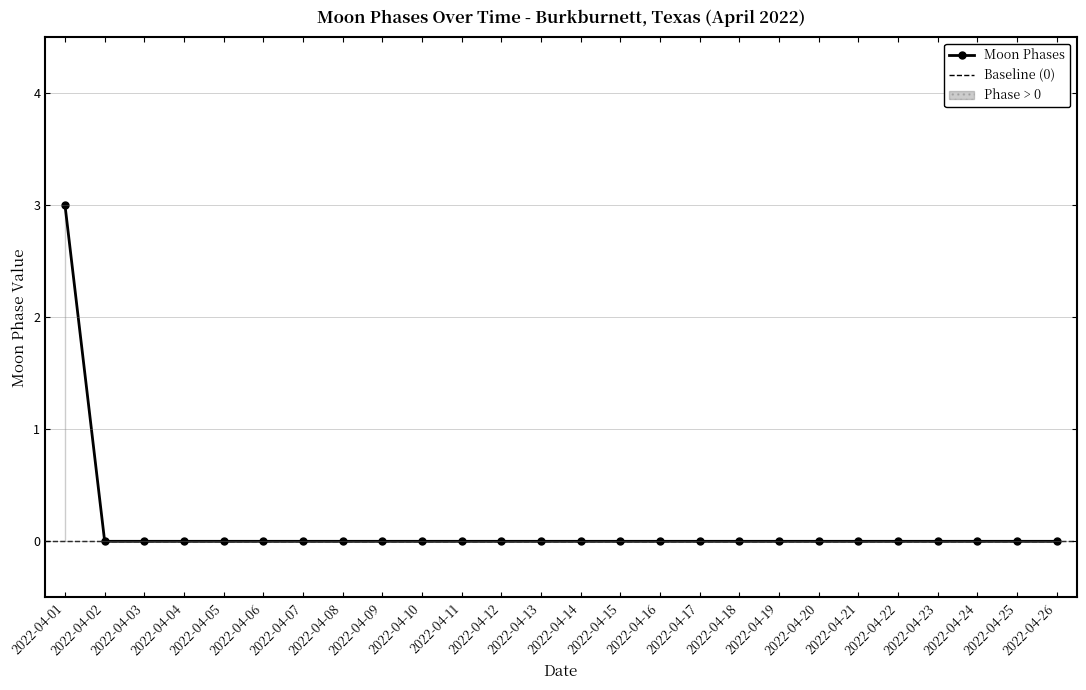

The chart shows a value of 0 at 2022-04-13. True or false?

True